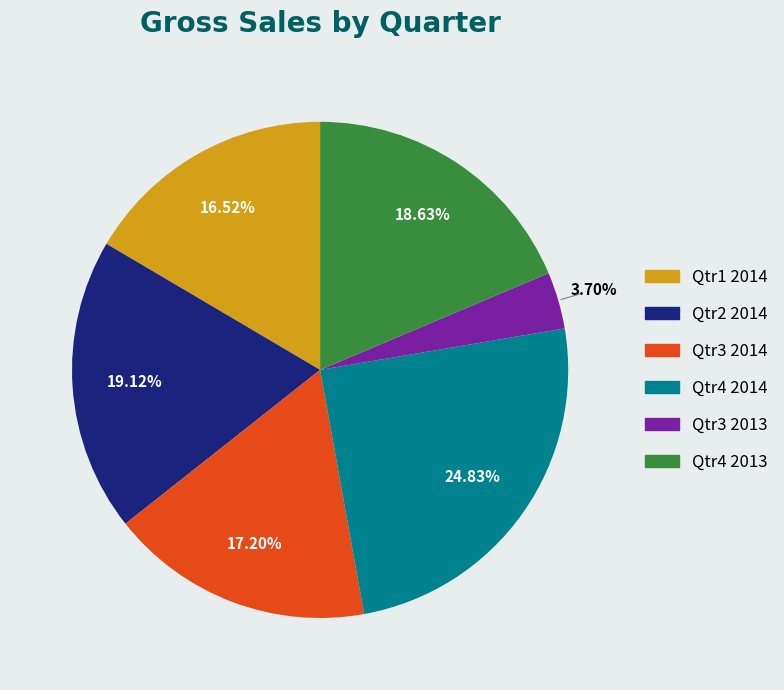

Does any single category account for the majority?

No